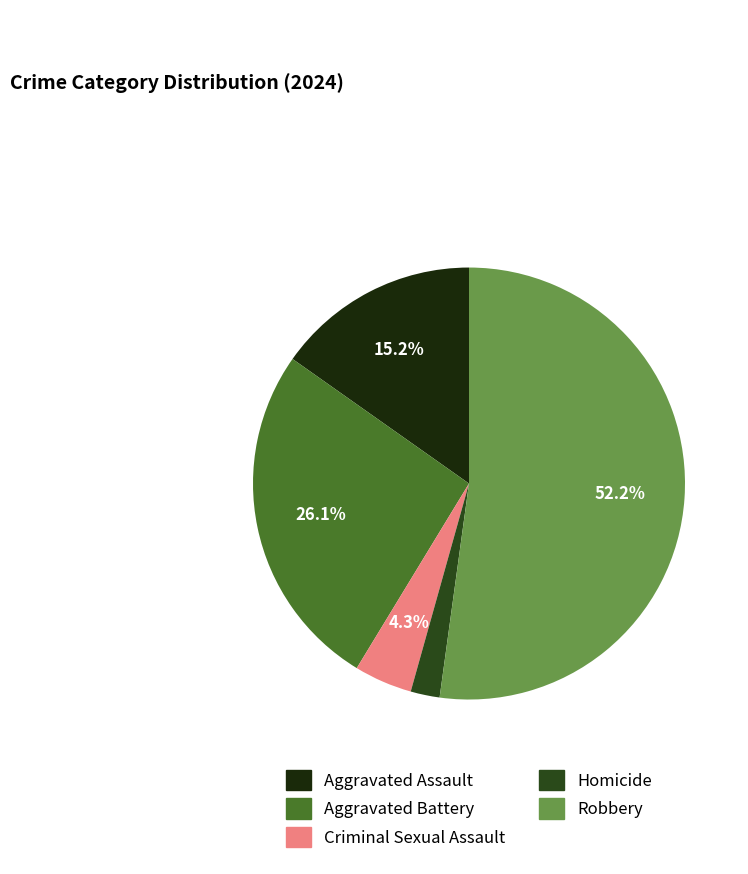

What percentage is NOT represented by Aggravated Assault?

84.8%